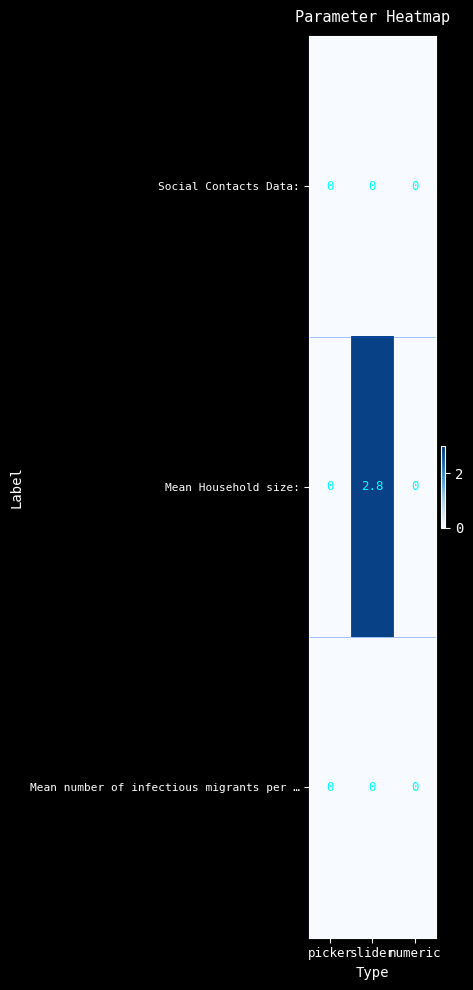

Which series has the largest range (max minus min)?

Mean Household size: